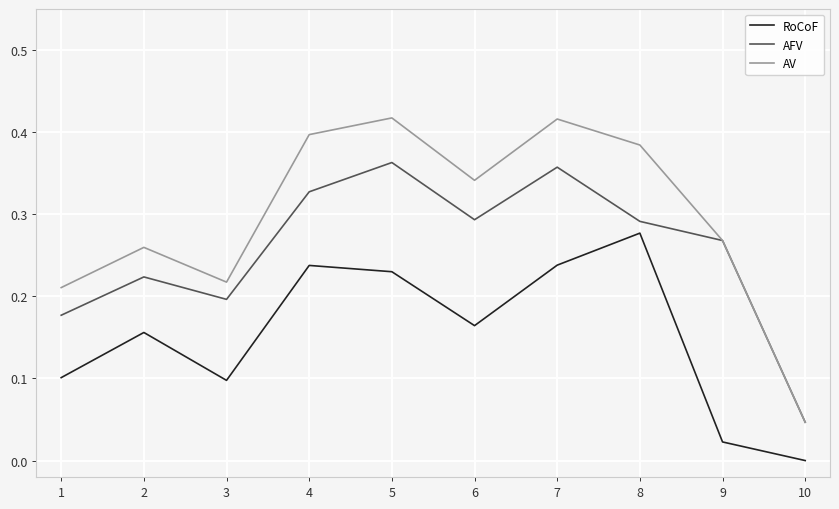

True or false: RoCoF and AFV cross at least once.

False